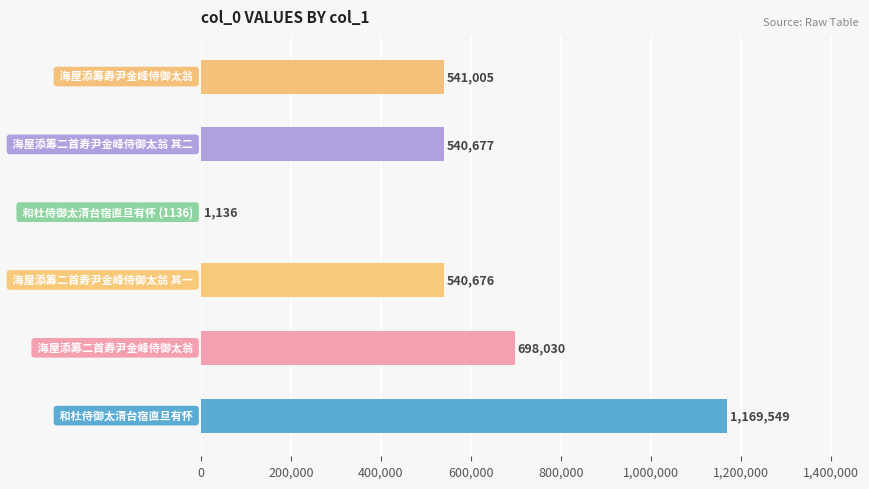

What is the sum of all values?

3491073